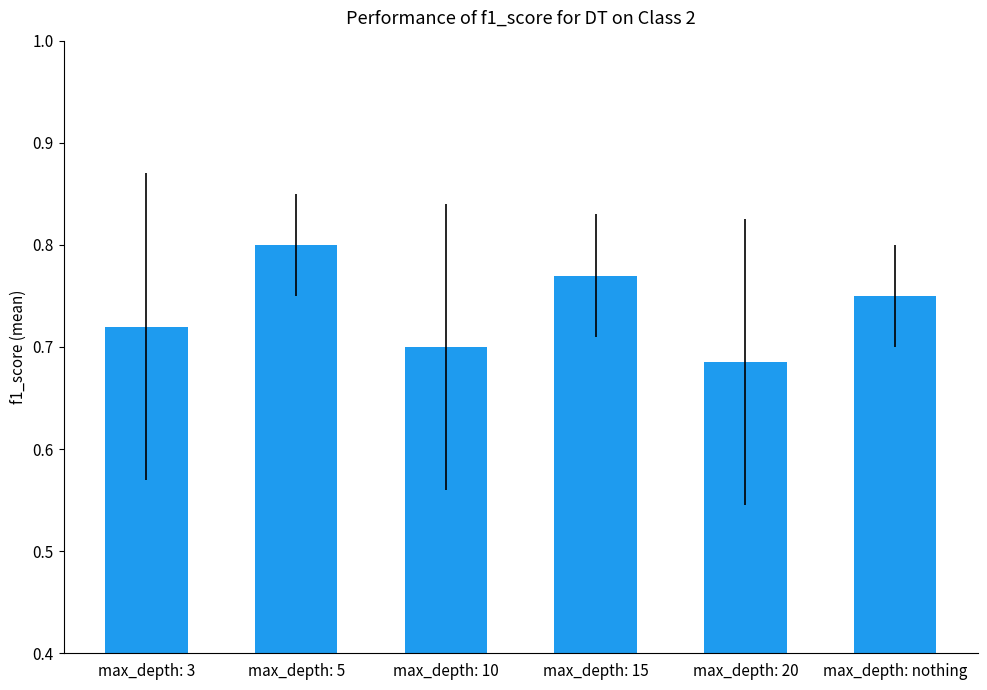

The value at max_depth: 3 is 0.9. True or false?

False